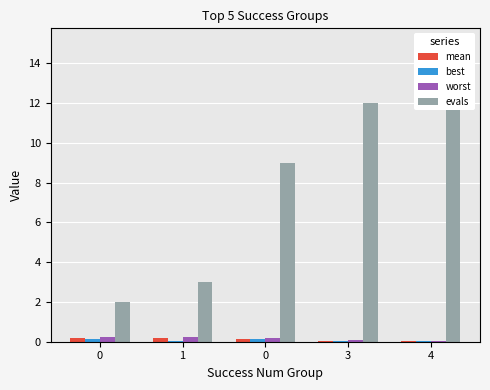

Reading right to left, extract all data points from this chart.

mean: 4=0.0	3=0.0	0=0.2	1=0.2	0=0.2
best: 4=0.0	3=0.0	0=0.1	1=0.0	0=0.1
worst: 4=0.0	3=0.1	0=0.2	1=0.3	0=0.2
evals: 4=15.0	3=12.0	0=9.0	1=3.0	0=2.0